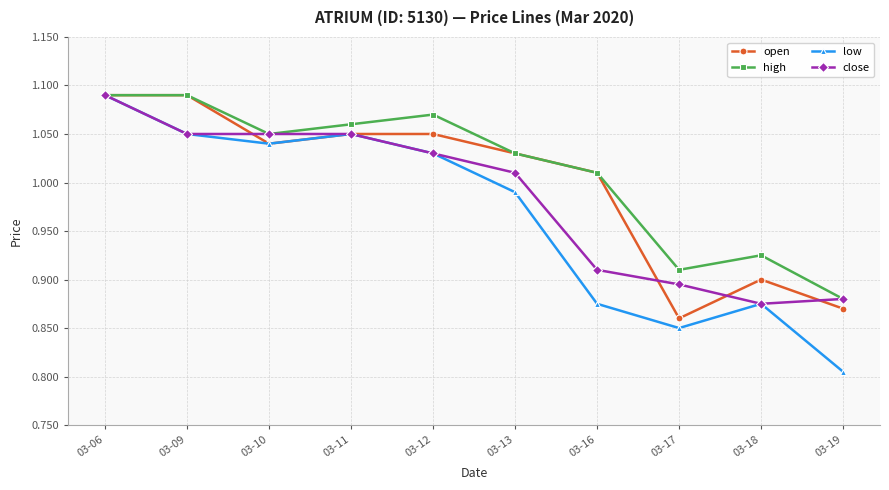

Which series changed the most between 03-10 and 03-17?

low